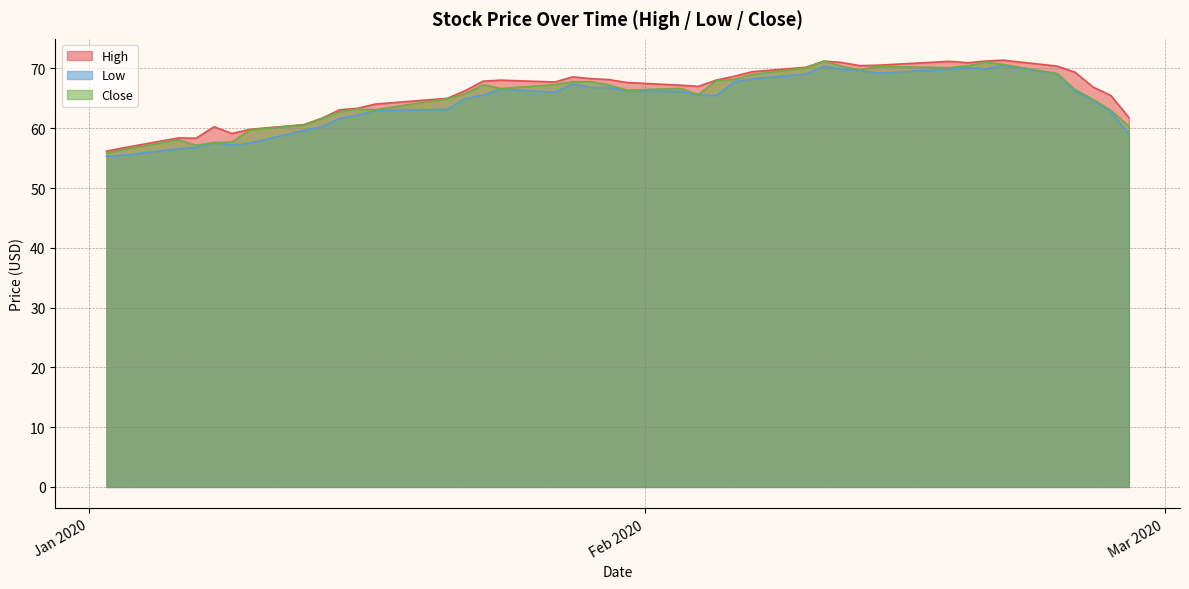

What is the spread (max minus min) of values at 2020-01-21?

1.8